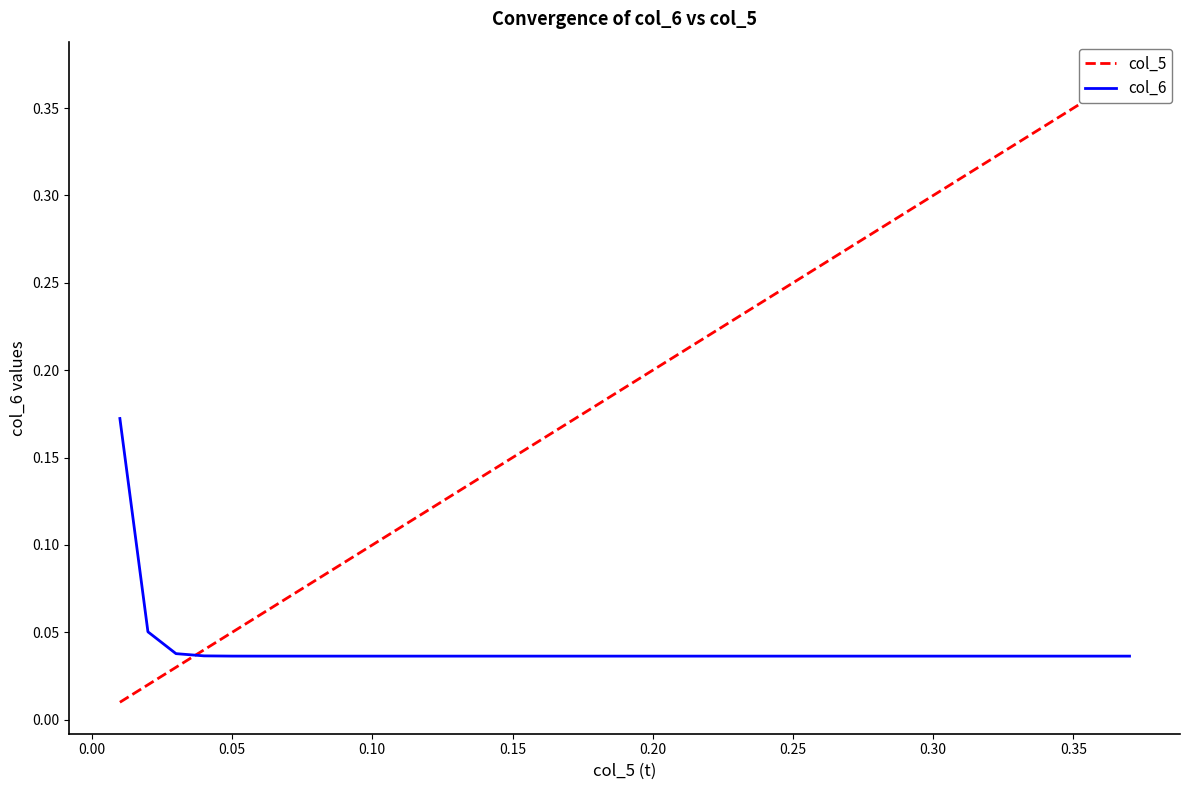

Is it true that col_5 equals 0.3 at 22?

False